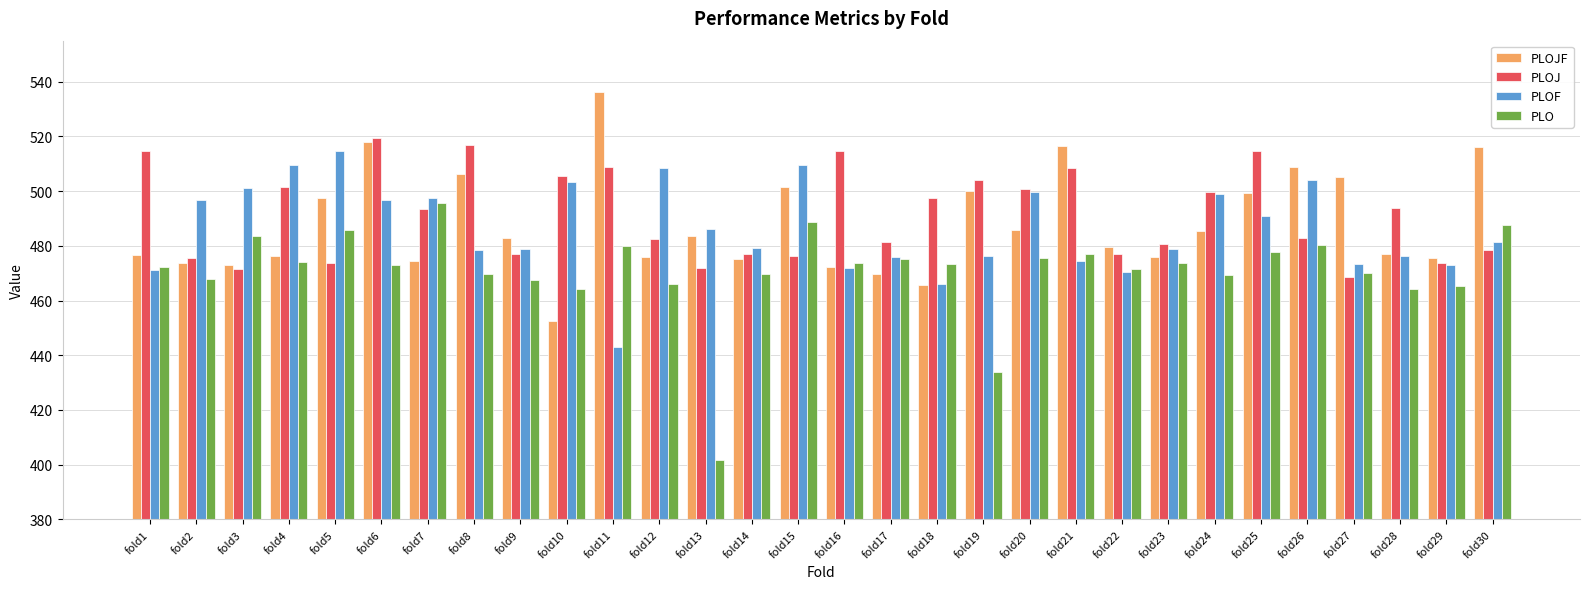

What is the value of the PLOJ bar at the 22nd from the left?

477.0